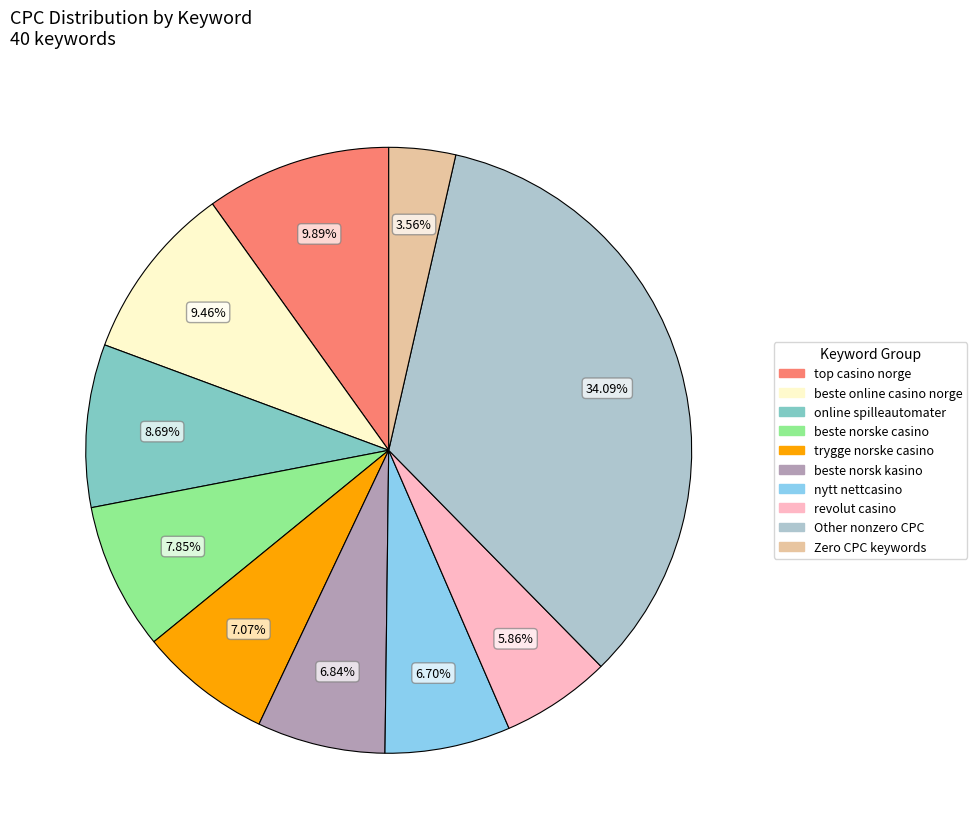

Is there any slice that represents more than half of the pie?

No